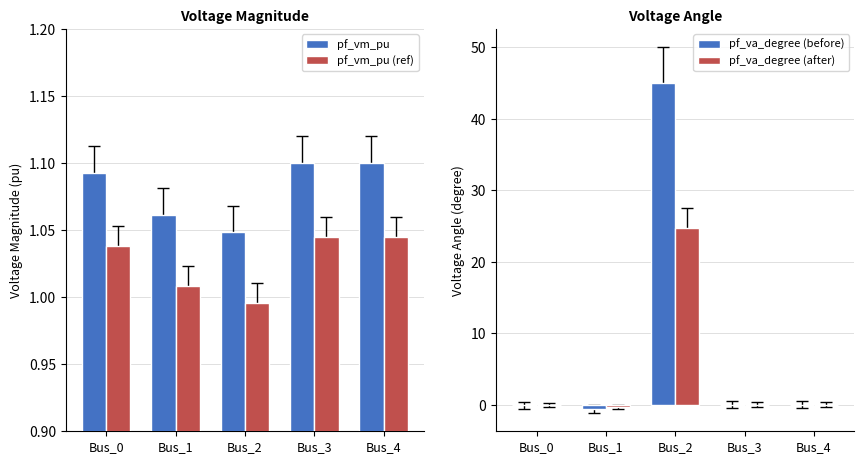

Count the number of data series in this chart.

4